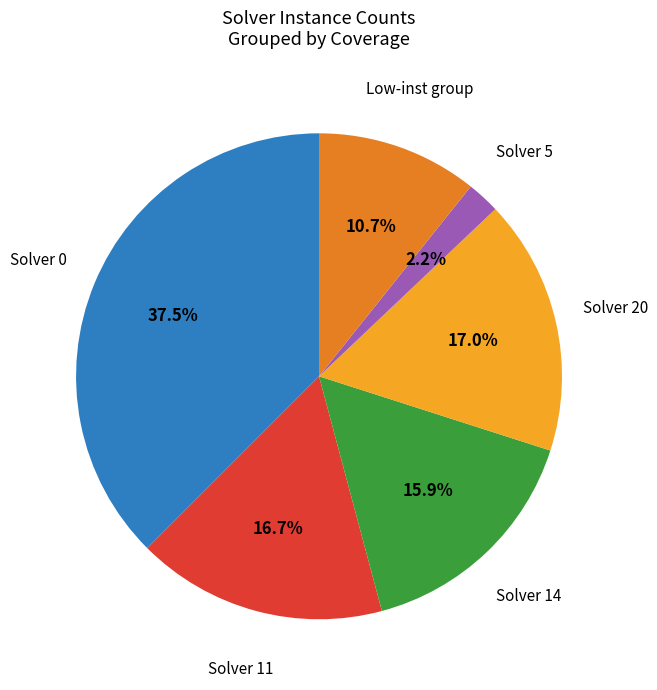

Is there any slice that represents more than half of the pie?

No